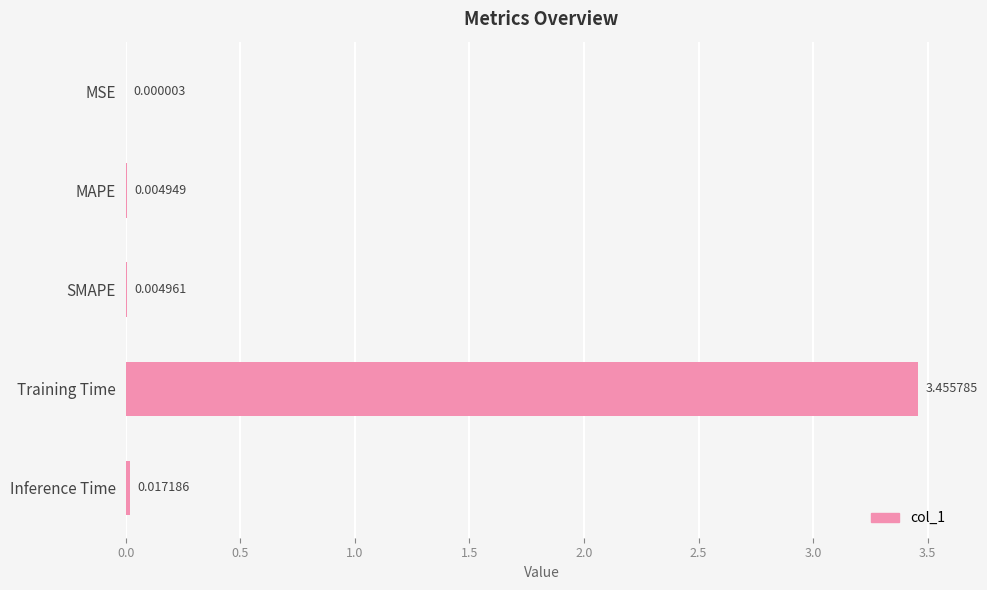

Which label corresponds to the largest value in the chart?

Training Time